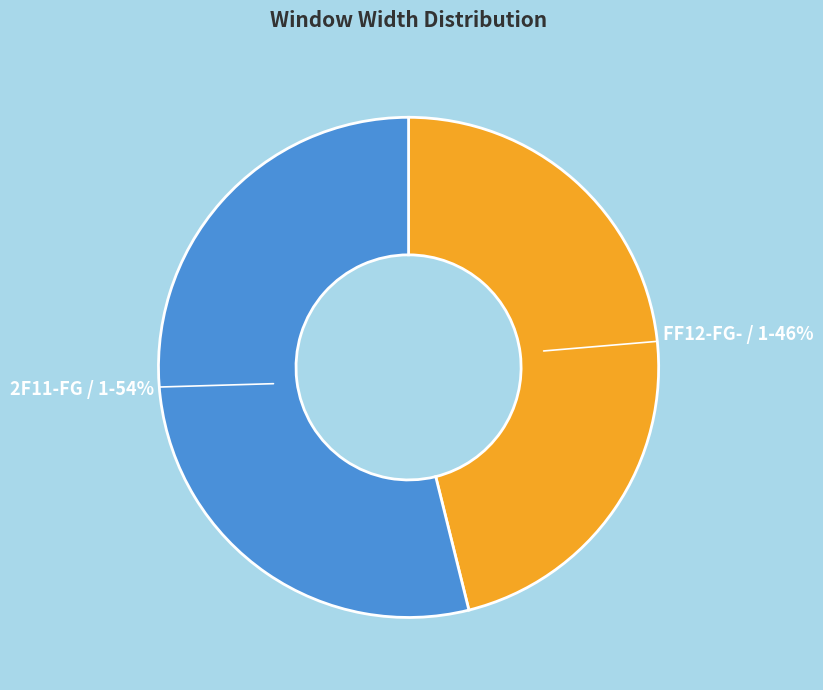

To the nearest percent, what is the combined percentage of FF12-FG- / 1 and 2F11-FG / 1?

100%